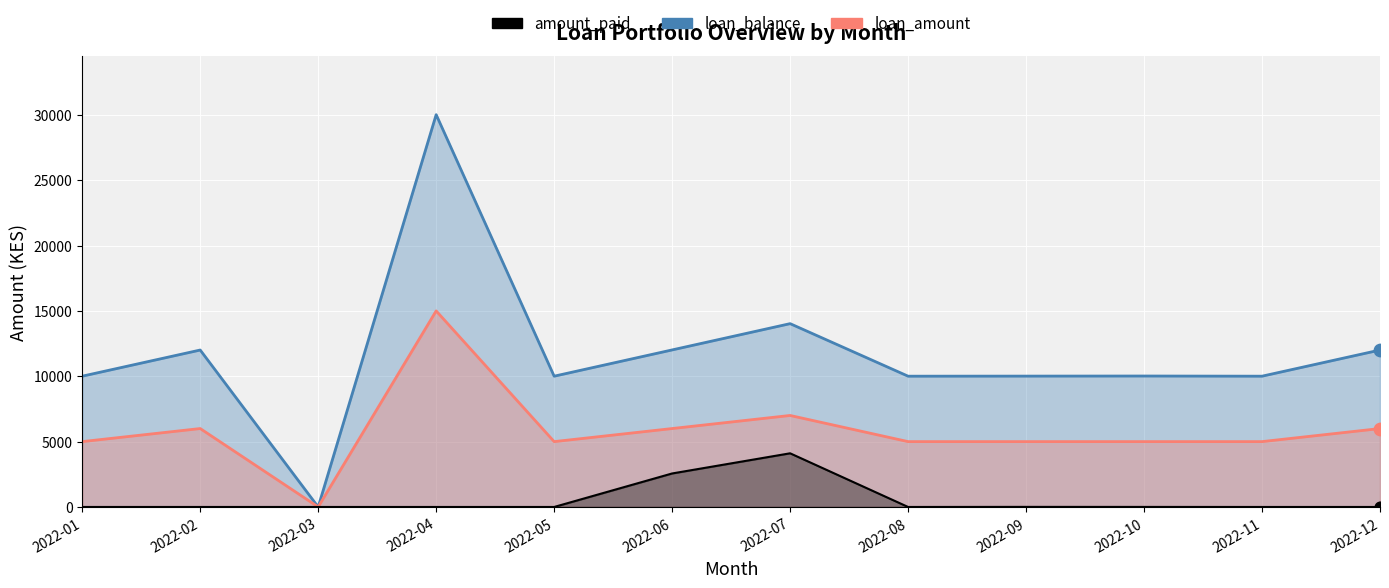

Which series has the widest spread of Y values?

loan_balance